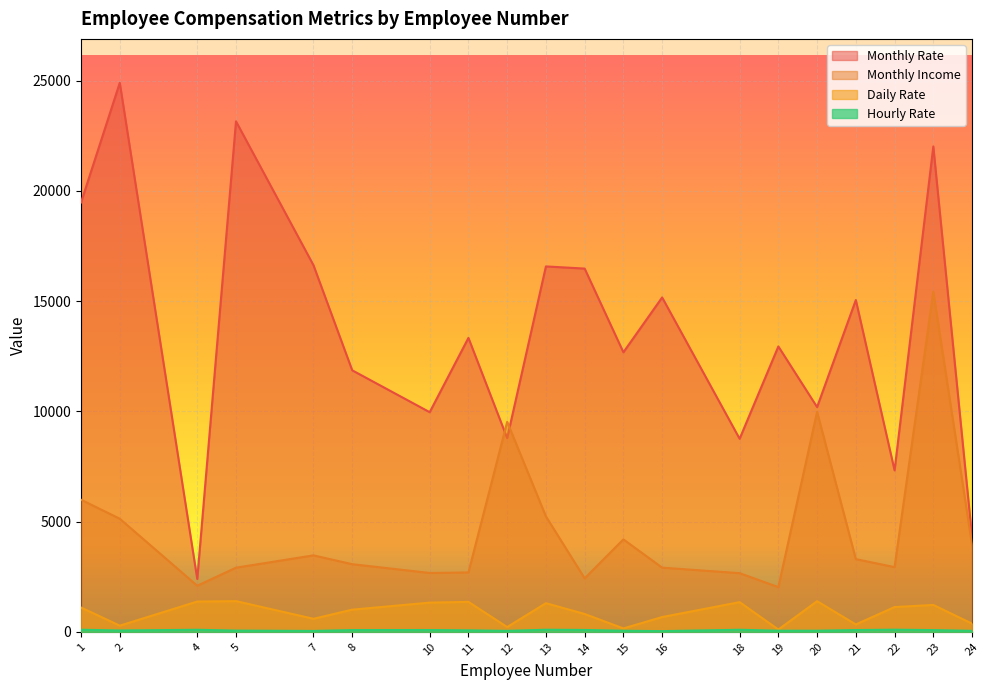

Where does the Daily Rate series first go above 1102?

4